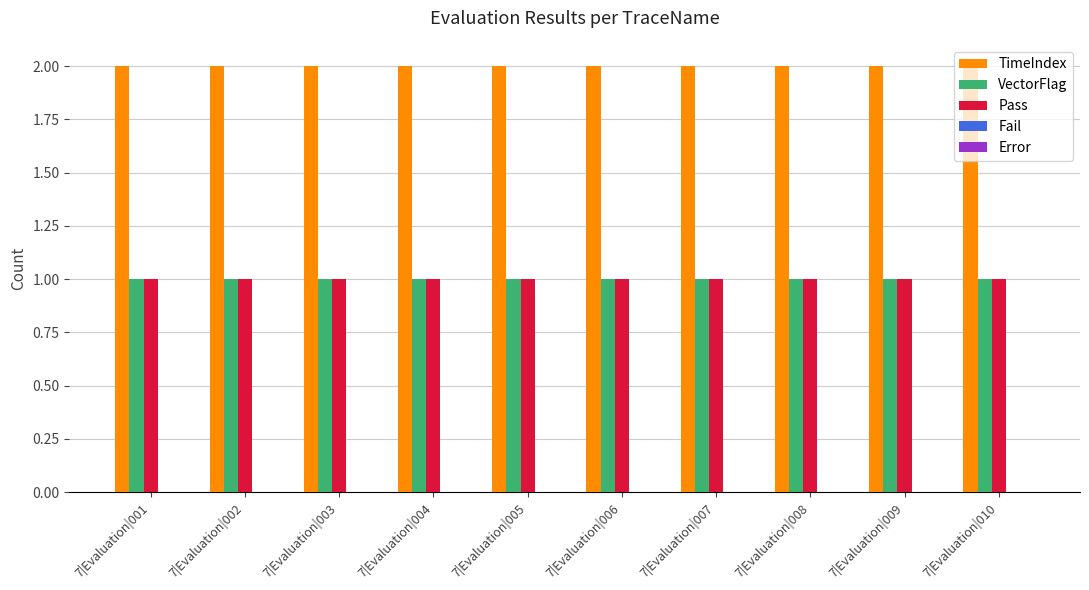

Which series has the largest total across all categories?

TimeIndex